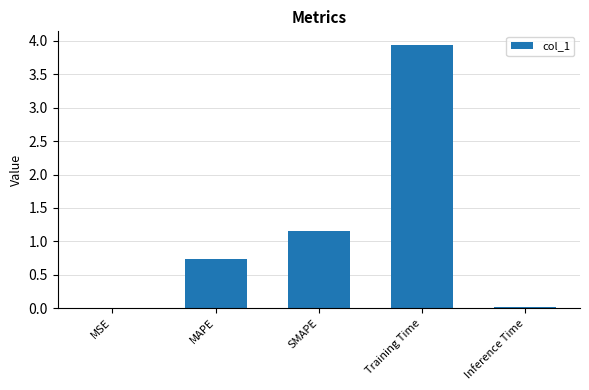

What is the sum of all values?

5.8